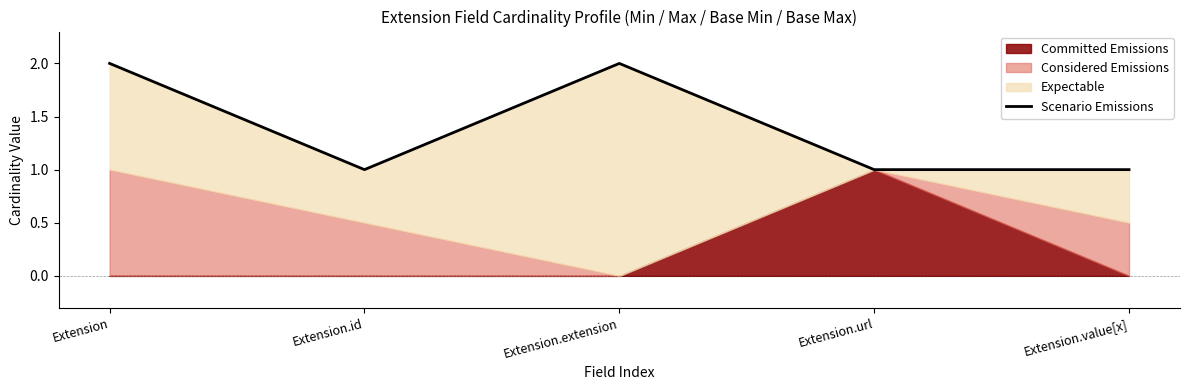

Which has a higher value, Extension or Extension.value[x]?

Extension